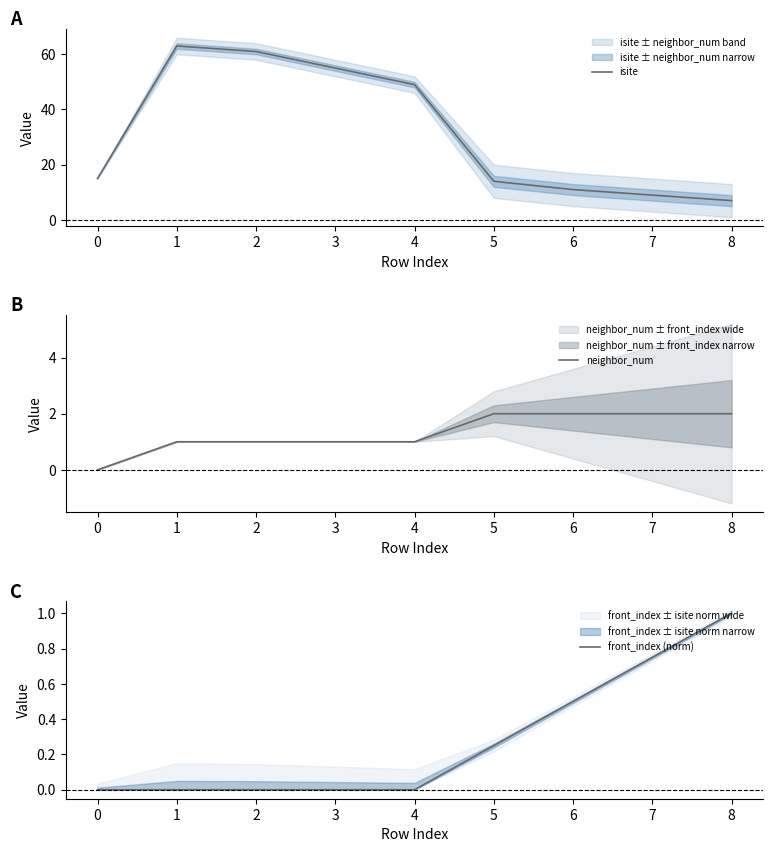

Which series has the largest range (max minus min)?

isite